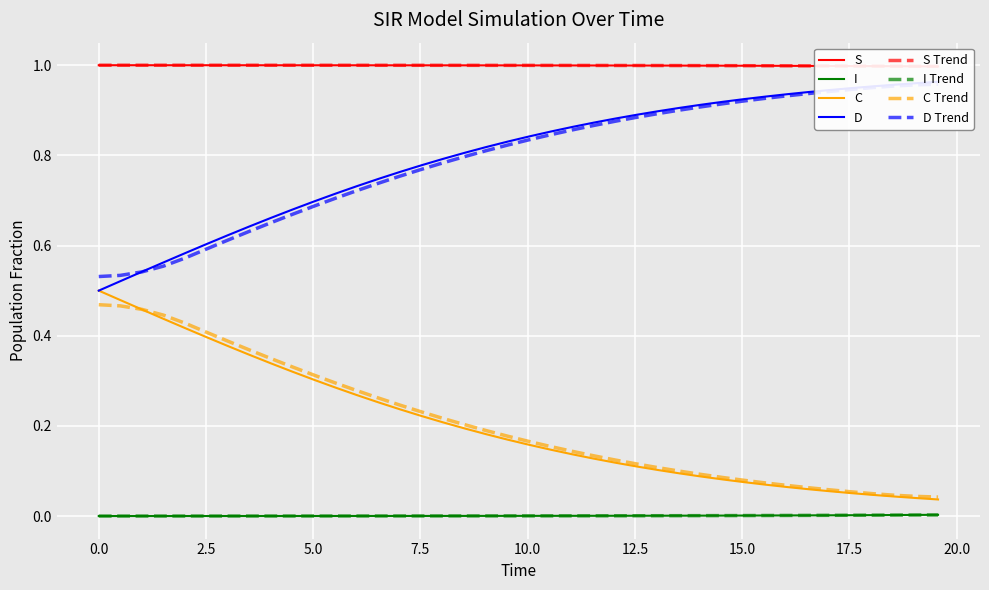

Reading right to left, list all the values displayed in this chart.

S: 1.0	1.0	1.0	1.0	1.0	1.0	1.0	1.0	1.0	1.0	1.0	1.0	1.0	1.0	1.0	1.0	1.0	1.0	1.0	1.0	1.0	1.0	1.0	1.0	1.0	1.0	1.0	1.0	1.0	1.0	1.0	1.0	1.0	1.0	1.0	1.0	1.0	1.0	1.0	1.0
I: 0.0	0.0	0.0	0.0	0.0	0.0	0.0	0.0	0.0	0.0	0.0	0.0	0.0	0.0	0.0	0.0	0.0	0.0	0.0	0.0	0.0	0.0	0.0	0.0	0.0	0.0	0.0	0.0	0.0	0.0	0.0	0.0	0.0	0.0	0.0	0.0	0.0	0.0	0.0	0.0
C: 0.0	0.0	0.0	0.0	0.1	0.1	0.1	0.1	0.1	0.1	0.1	0.1	0.1	0.1	0.1	0.1	0.1	0.1	0.1	0.2	0.2	0.2	0.2	0.2	0.2	0.2	0.3	0.3	0.3	0.3	0.3	0.3	0.4	0.4	0.4	0.4	0.4	0.5	0.5	0.5
D: 1.0	1.0	1.0	1.0	0.9	0.9	0.9	0.9	0.9	0.9	0.9	0.9	0.9	0.9	0.9	0.9	0.9	0.9	0.9	0.8	0.8	0.8	0.8	0.8	0.8	0.8	0.7	0.7	0.7	0.7	0.7	0.7	0.6	0.6	0.6	0.6	0.6	0.5	0.5	0.5